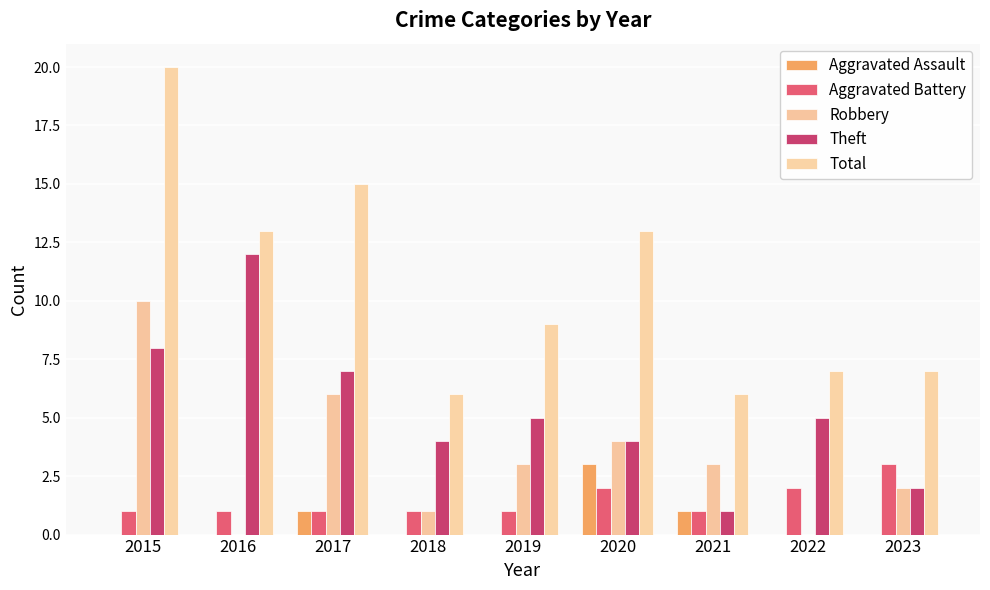

How many series are shown in this chart?

5